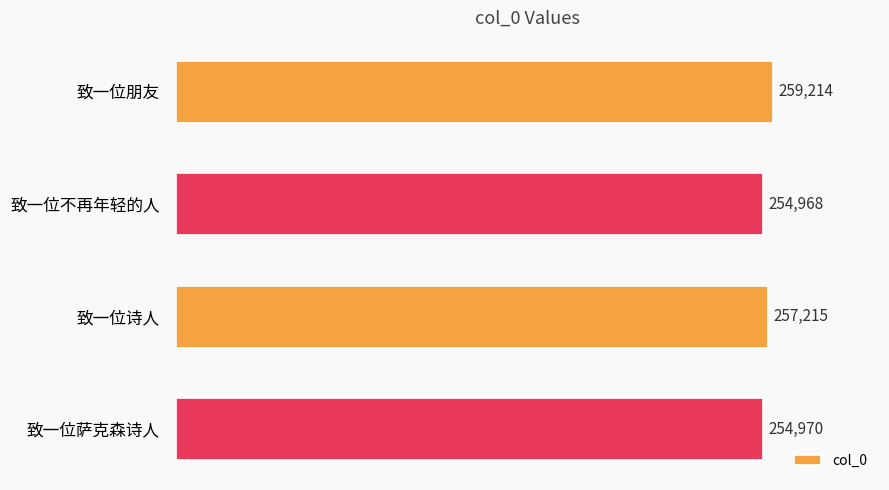

At which category does the chart reach its minimum across all series?

致一位不再年轻的人